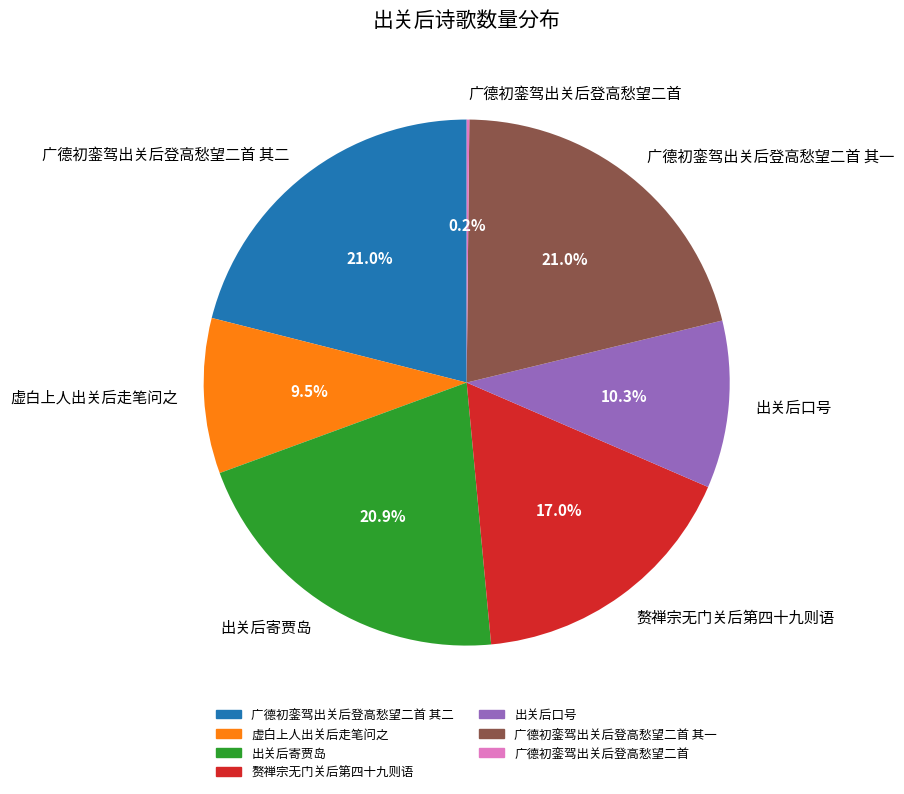

Is there a majority slice in this chart?

No